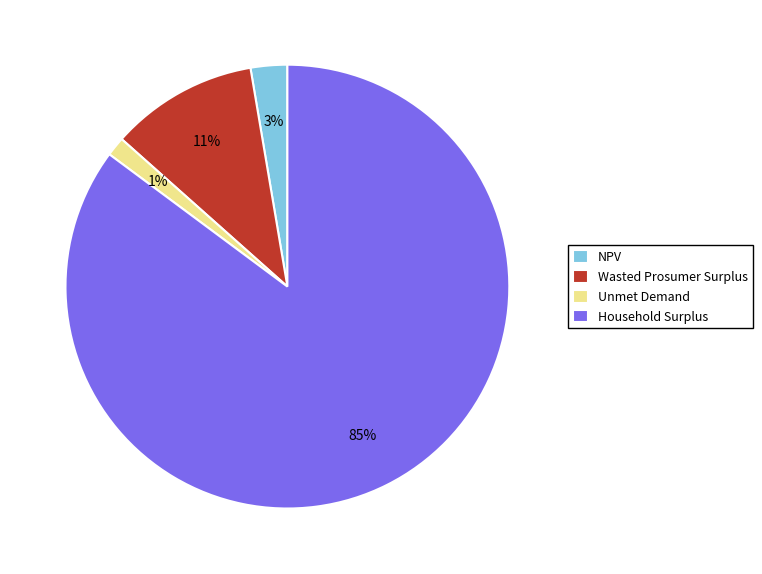

What is the smallest slice in the pie chart?

Unmet Demand